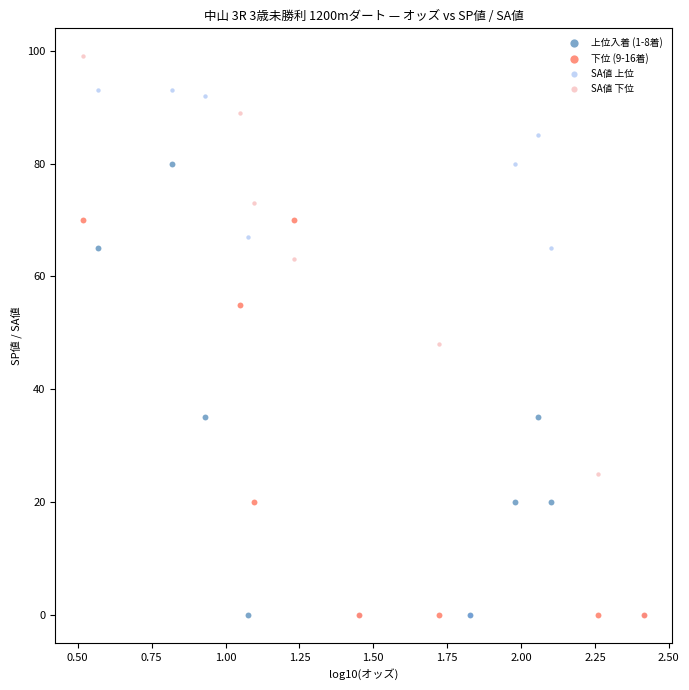

Which series reaches the maximum Y coordinate?

SA値 下位